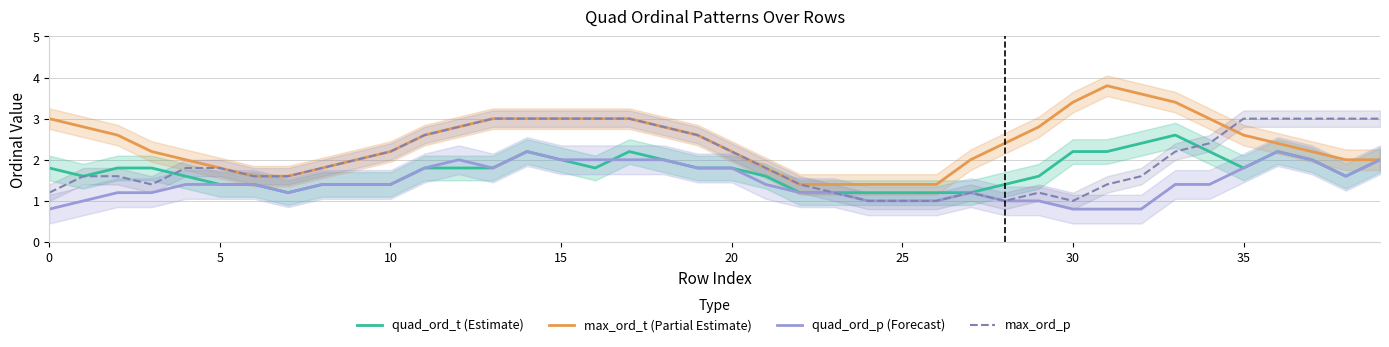

What is the label of the 13th point from the left?

12